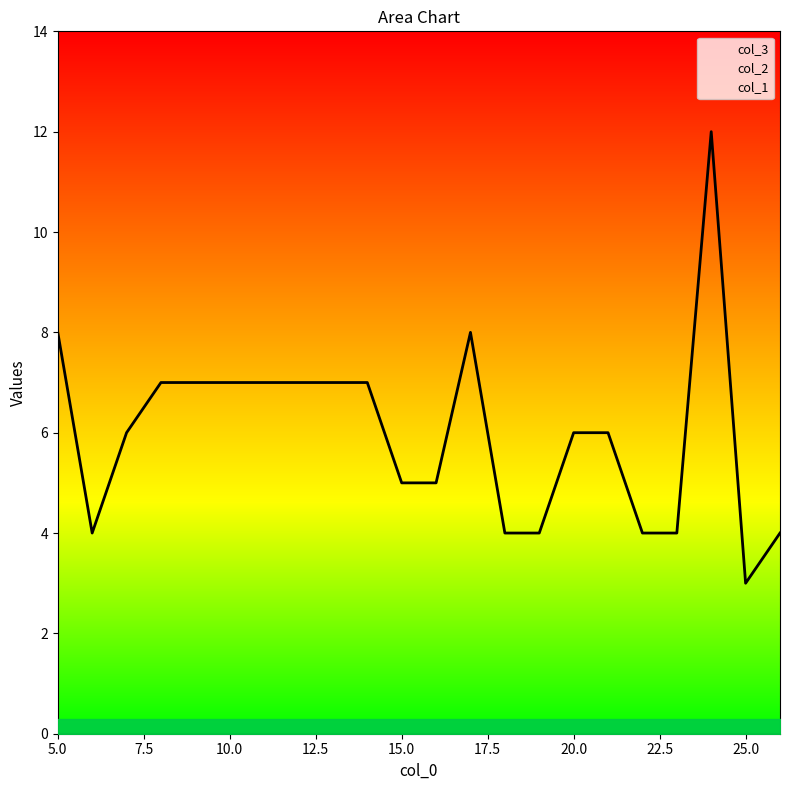

At which category does col_3 reach its first local peak?

17